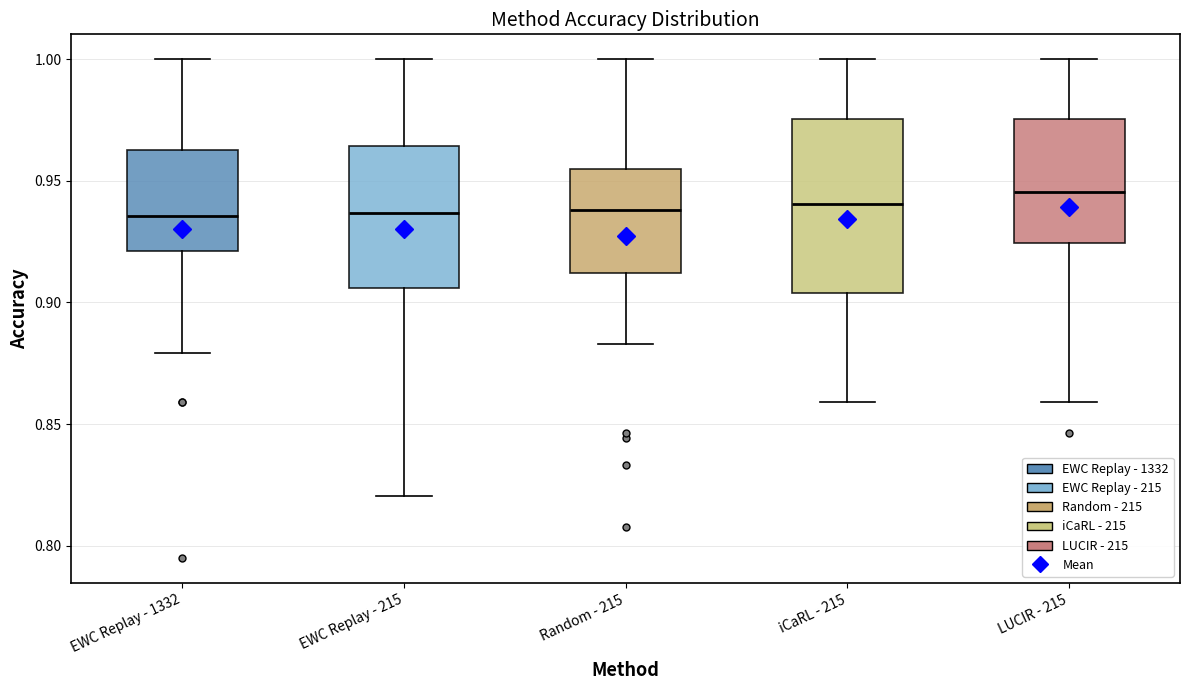

Comparing the boxes themselves (not the whiskers), which one is the tallest?

iCaRL - 215